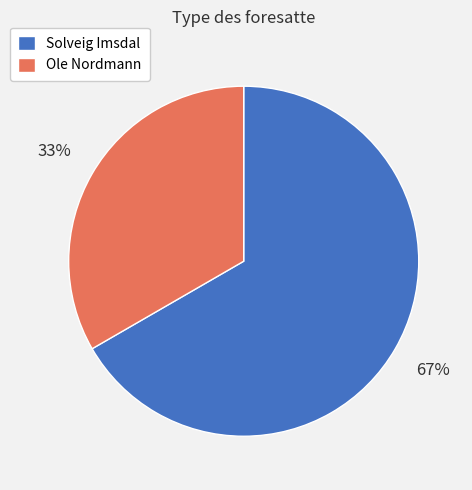

How many segments does this pie chart have?

2